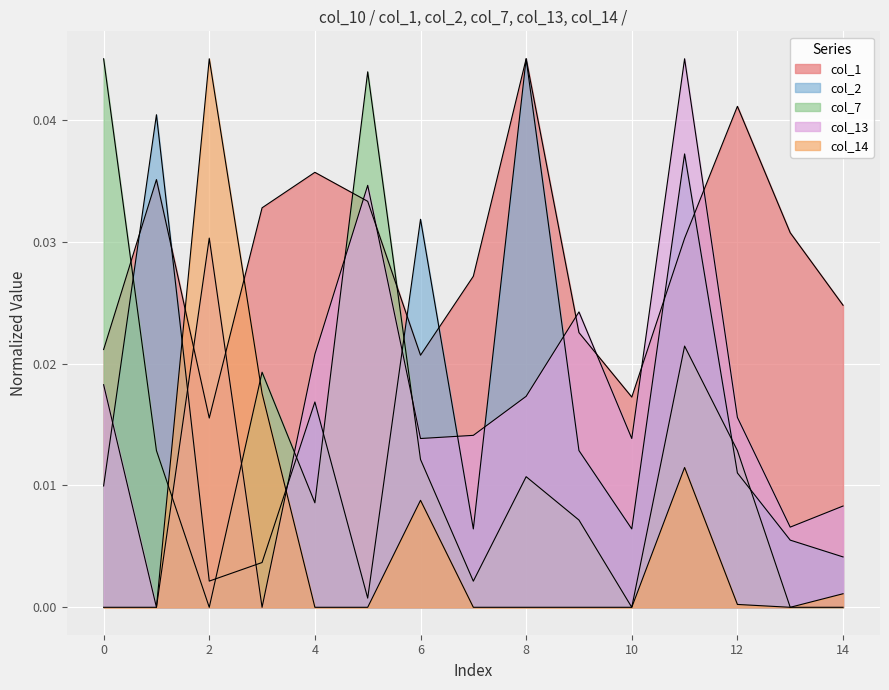

True or false: col_14 has a value of 0.0 at 12.

True